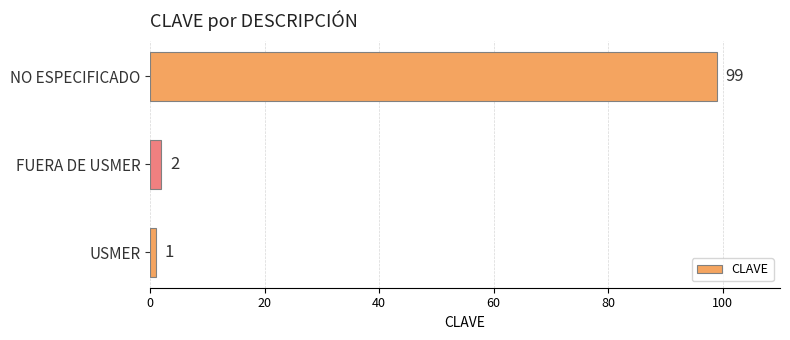

What is the change in value from FUERA DE USMER to NO ESPECIFICADO?

+97